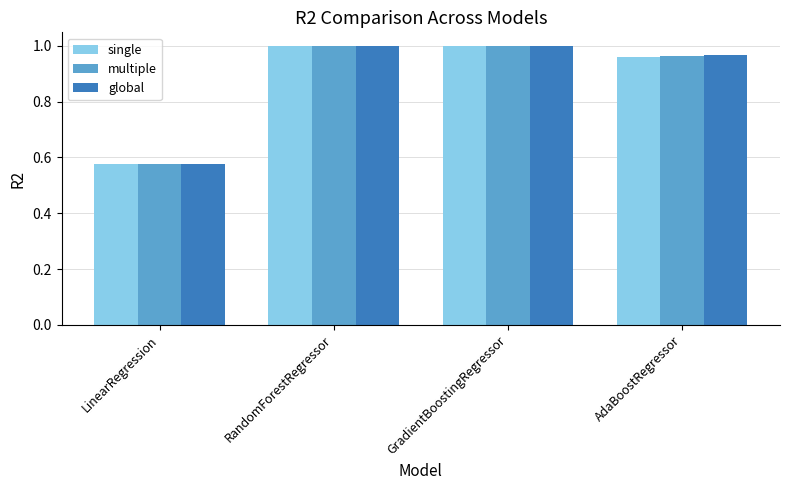

At how many categories does at least one series exceed 0?

4